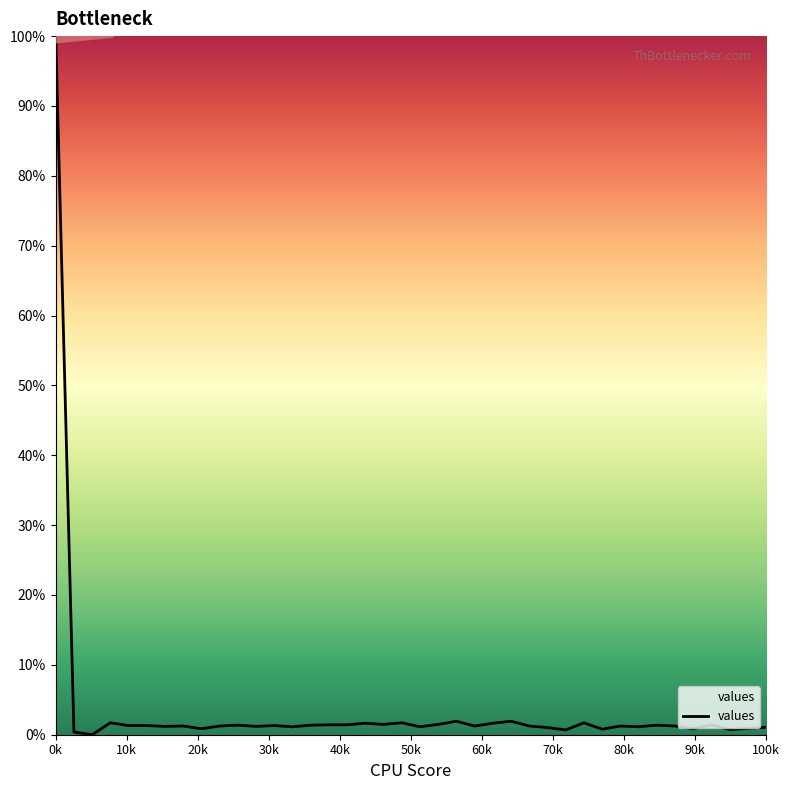

What is the difference between the maximum and minimum values?

100.0